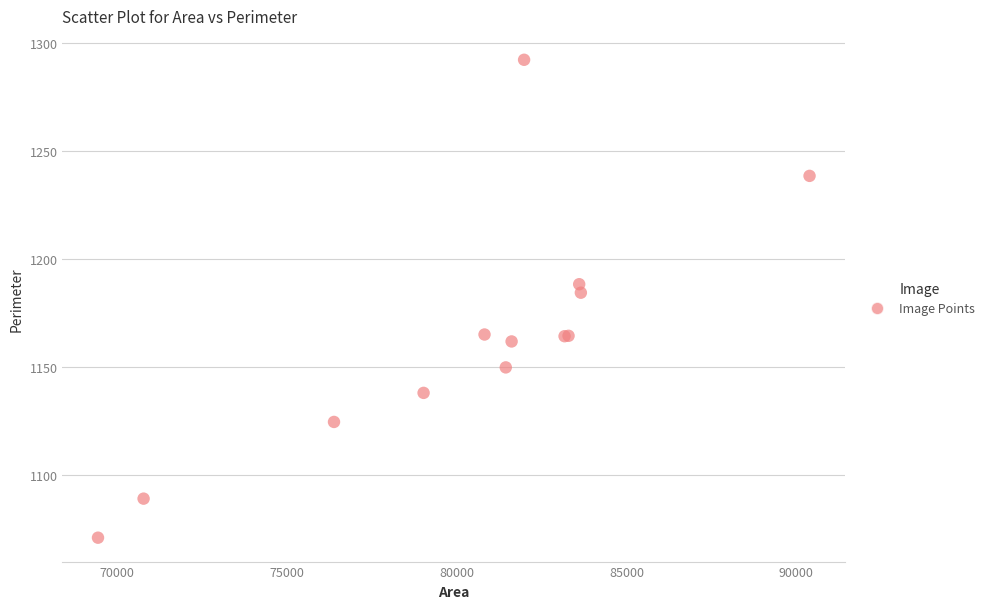

What Y value in the scatter plot is closest to 1181?

1184.6